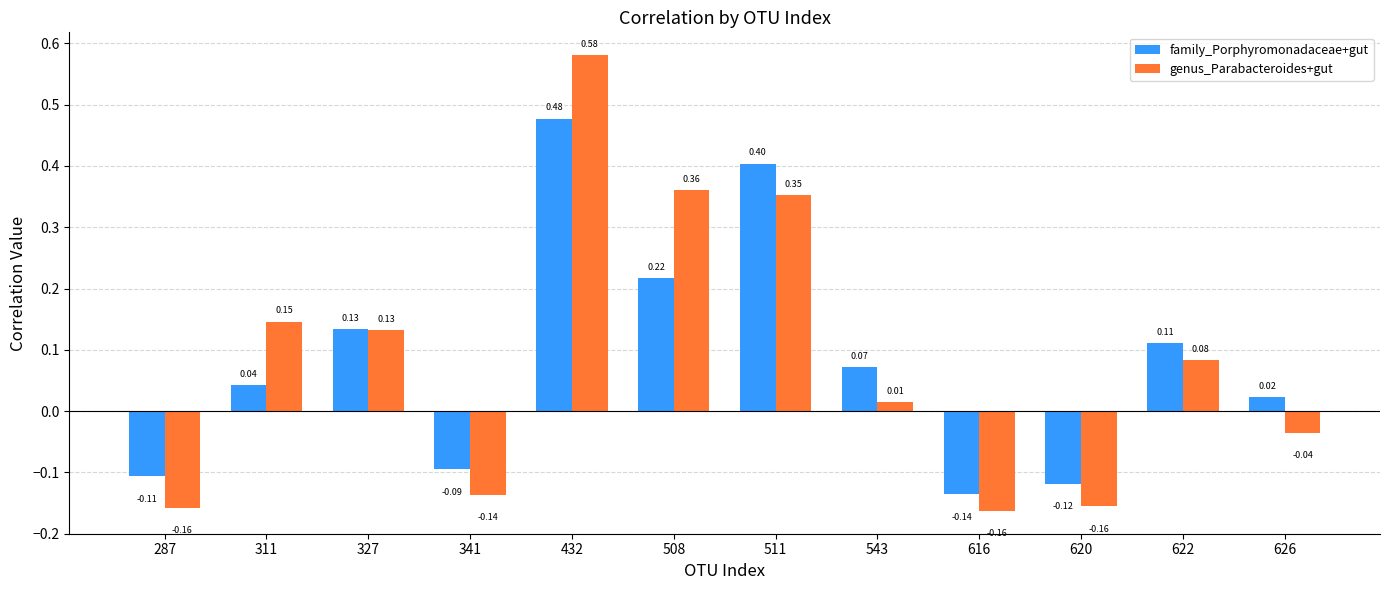

How many bars are there in each group?

2